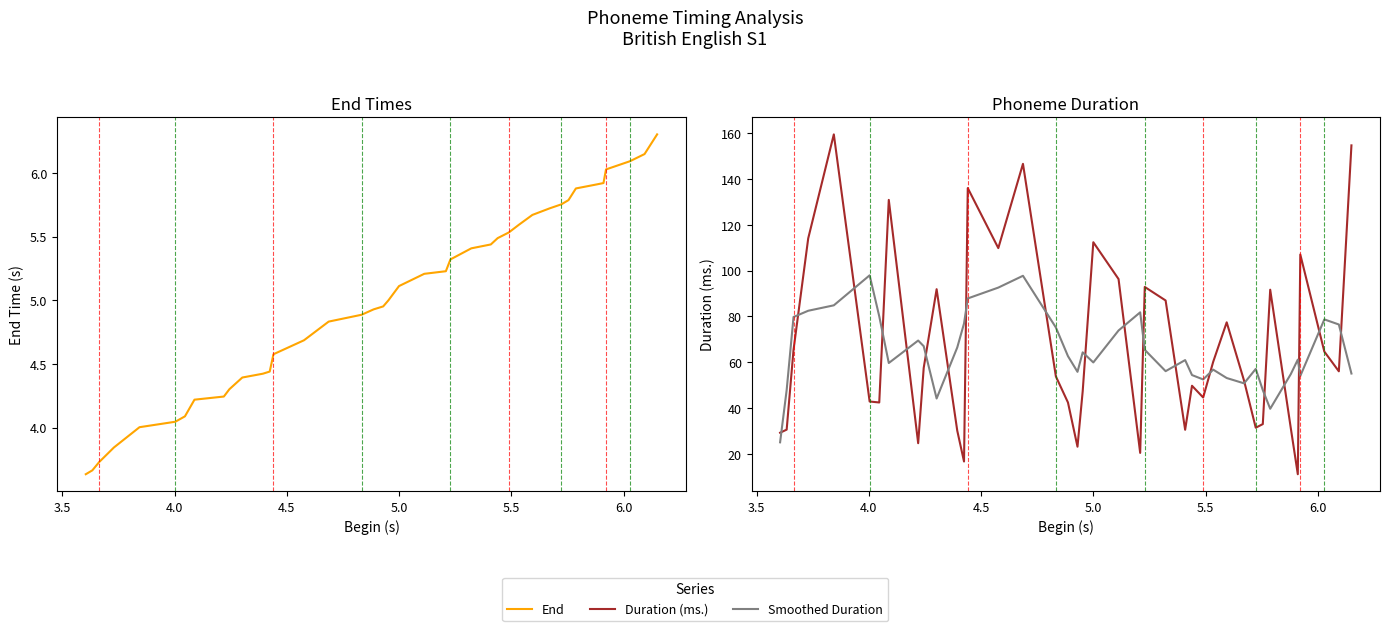

True or false: Duration (ms.) and End cross at least once.

False